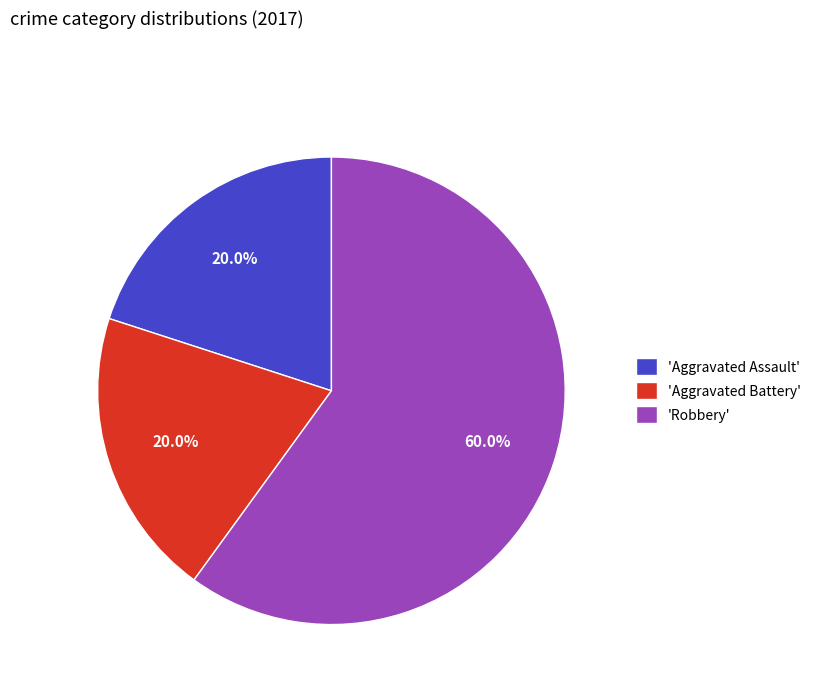

Which category has the biggest portion of the pie?

'Robbery'